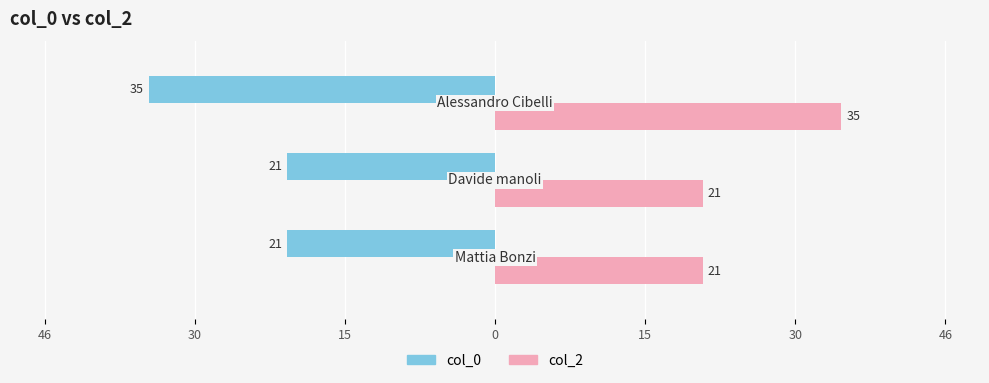

Which series has the largest range (max minus min)?

col_0